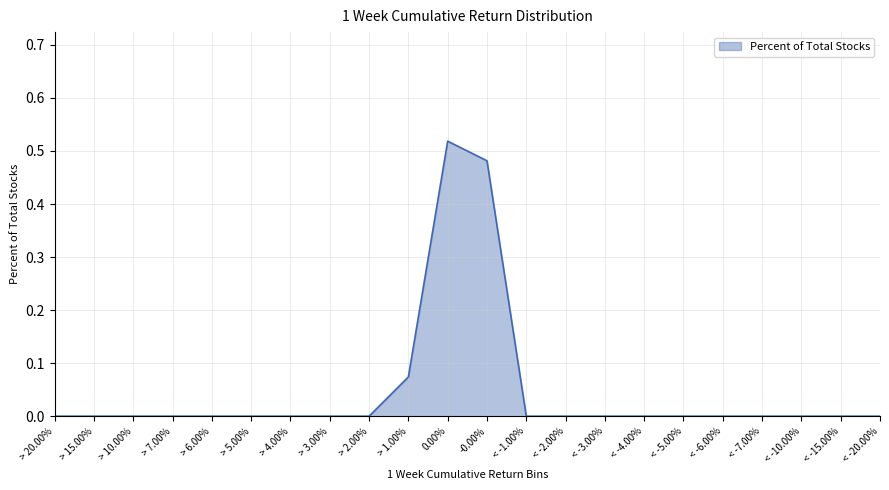

Is it true that the value at < -15.00% is 0.3?

False